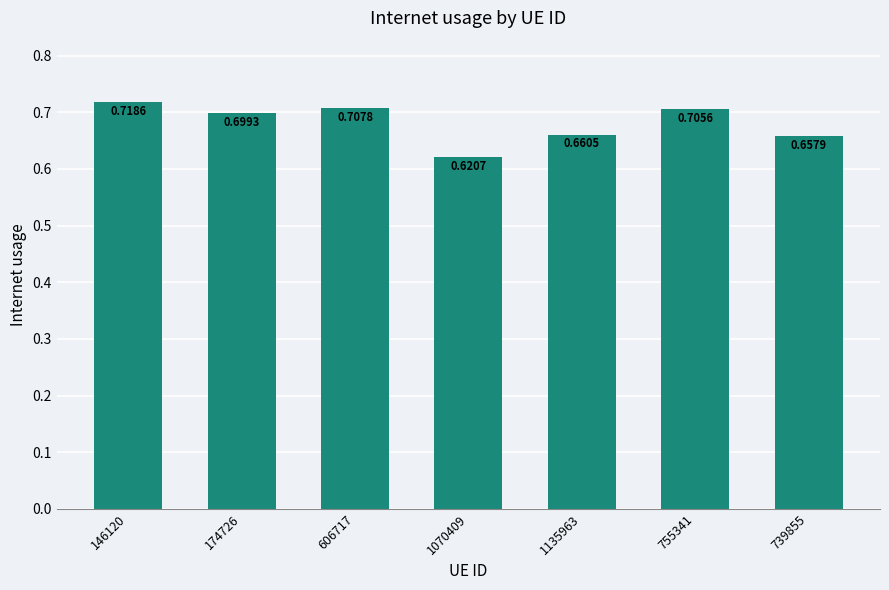

How many distinct data groups are displayed?

1